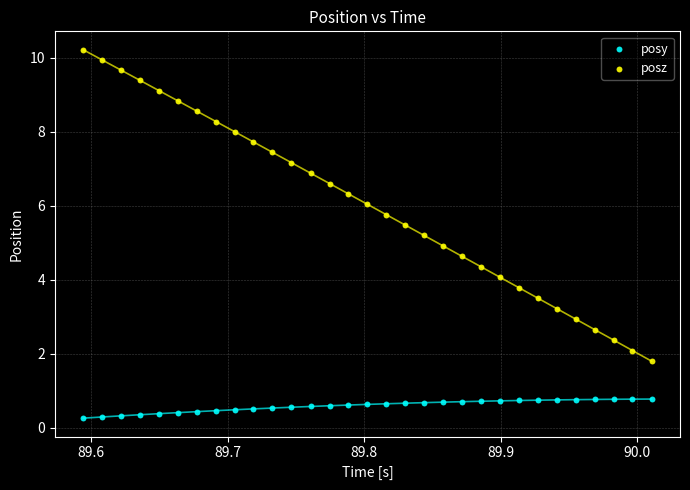

Across all data points, what is the range of Y values (max minus min)?

10.0